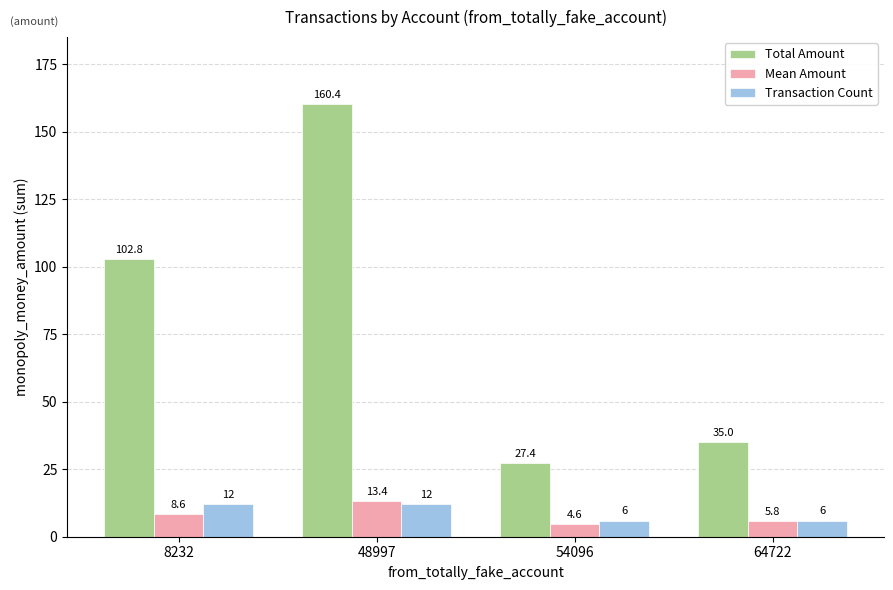

At how many categories does at least one series exceed 106?

1